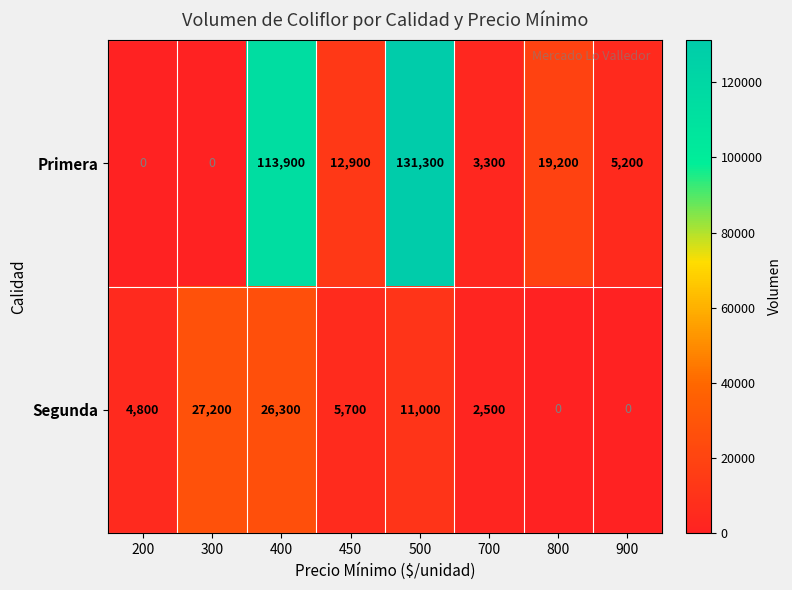

What is the spread (max minus min) of values at 450?

7200